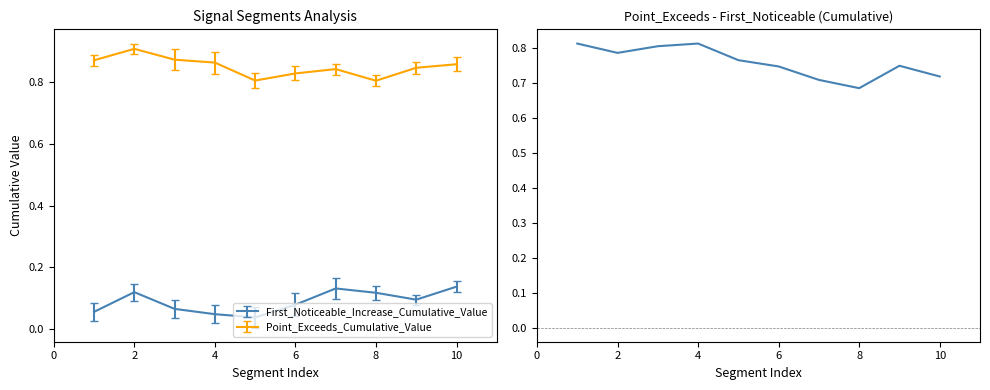

True or false: First_Noticeable_Increase_Cumulative_Value and Point_Exceeds_Cumulative_Value cross at least once.

False